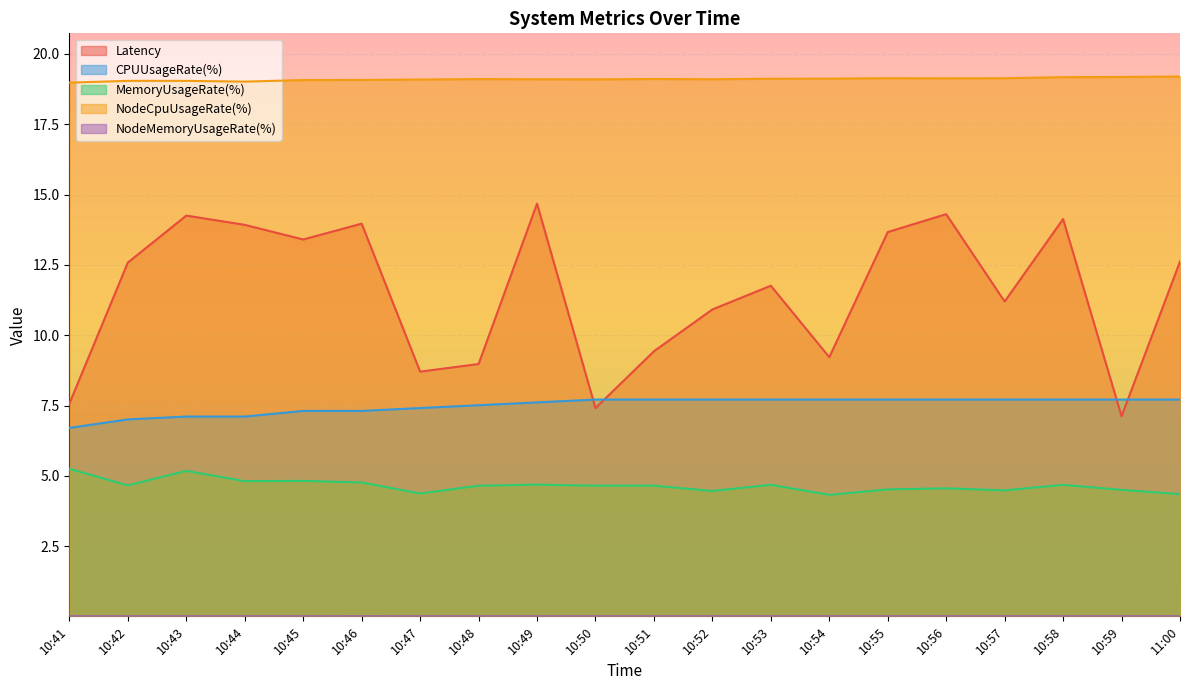

Reading left to right, what are all the values shown in this chart?

Latency: 10:41=7.6	10:42=12.6	10:43=14.3	10:44=13.9	10:45=13.4	10:46=14.0	10:47=8.7	10:48=9.0	10:49=14.7	10:50=7.4	10:51=9.4	10:52=10.9	10:53=11.8	10:54=9.2	10:55=13.7	10:56=14.3	10:57=11.2	10:58=14.1	10:59=7.1	11:00=12.6
CPUUsageRate(%): 10:41=6.7	10:42=7.0	10:43=7.1	10:44=7.1	10:45=7.3	10:46=7.3	10:47=7.4	10:48=7.5	10:49=7.6	10:50=7.7	10:51=7.7	10:52=7.7	10:53=7.7	10:54=7.7	10:55=7.7	10:56=7.7	10:57=7.7	10:58=7.7	10:59=7.7	11:00=7.7
MemoryUsageRate(%): 10:41=5.2	10:42=4.7	10:43=5.2	10:44=4.8	10:45=4.8	10:46=4.8	10:47=4.4	10:48=4.6	10:49=4.7	10:50=4.6	10:51=4.6	10:52=4.5	10:53=4.7	10:54=4.3	10:55=4.5	10:56=4.6	10:57=4.5	10:58=4.7	10:59=4.5	11:00=4.3
NodeCpuUsageRate(%): 10:41=19.0	10:42=19.0	10:43=19.0	10:44=19.0	10:45=19.1	10:46=19.1	10:47=19.1	10:48=19.1	10:49=19.1	10:50=19.1	10:51=19.1	10:52=19.1	10:53=19.1	10:54=19.1	10:55=19.1	10:56=19.1	10:57=19.1	10:58=19.2	10:59=19.2	11:00=19.2
NodeMemoryUsageRate(%): 10:41=0.0	10:42=0.0	10:43=0.0	10:44=0.0	10:45=0.0	10:46=0.0	10:47=0.0	10:48=0.0	10:49=0.0	10:50=0.0	10:51=0.0	10:52=0.0	10:53=0.0	10:54=0.0	10:55=0.0	10:56=0.0	10:57=0.0	10:58=0.0	10:59=0.0	11:00=0.0